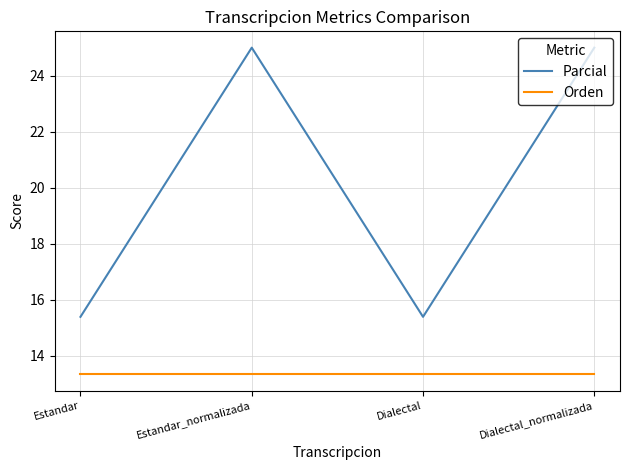

What is the highest value of the Parcial series?

25.0